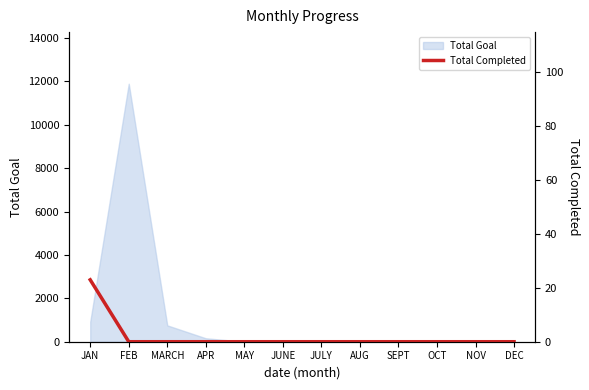

What is the difference between the maximum and second lowest values?

23